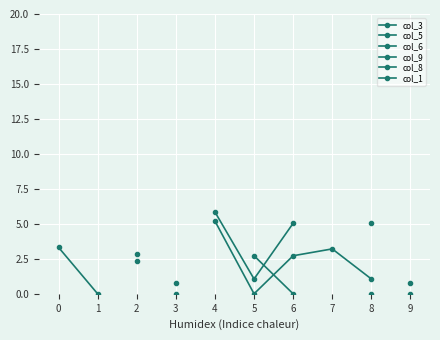

Rank the series at 4 from lowest to highest value.

col_3, col_5, col_6, col_9, col_8, col_1